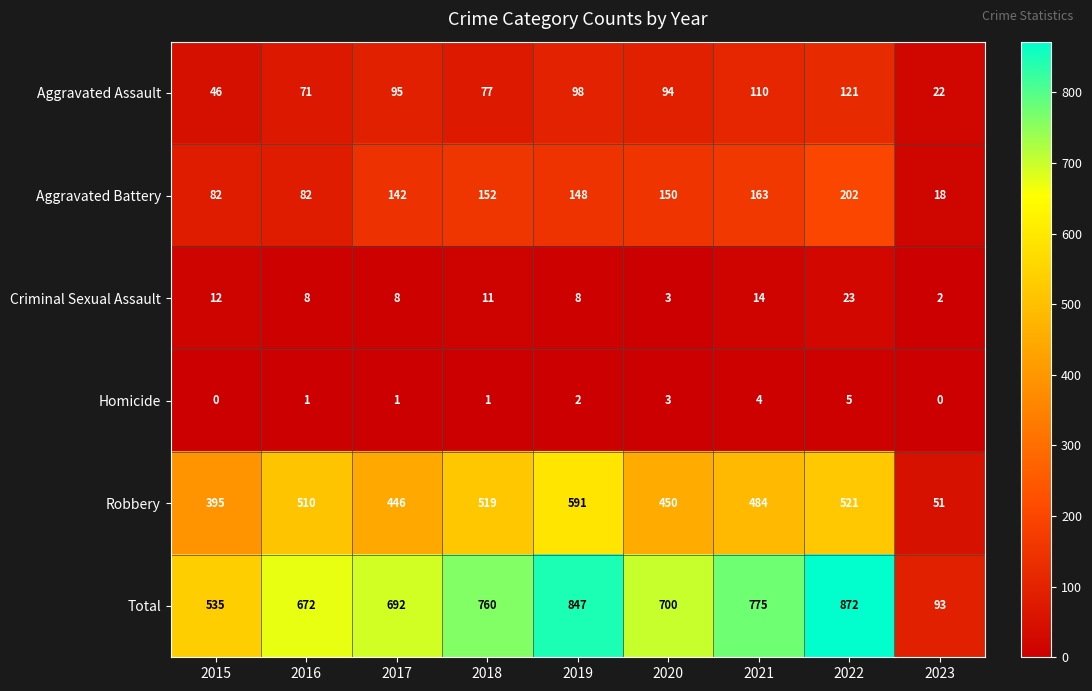

What is the difference between the maximum and minimum values in the Aggravated Battery series?

184